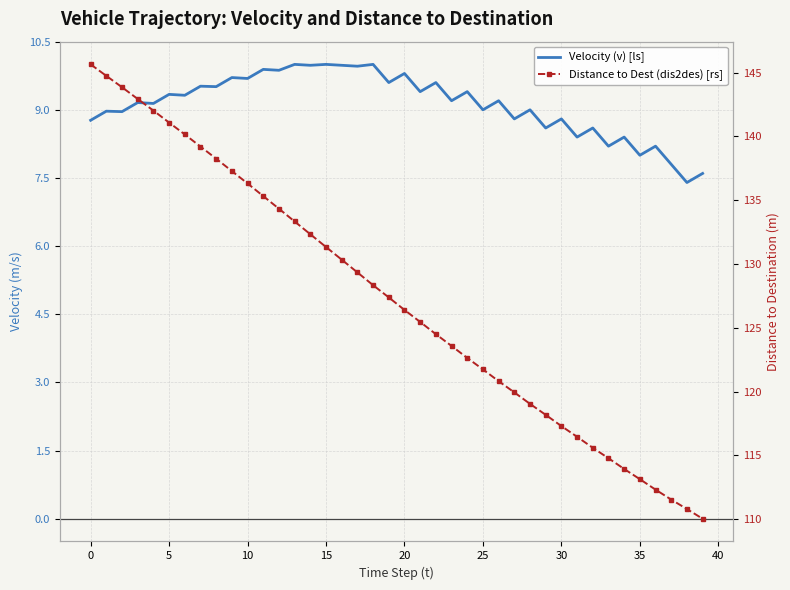

What is the sum of all Distance to Dest (dis2des) [rs] values?

5091.7